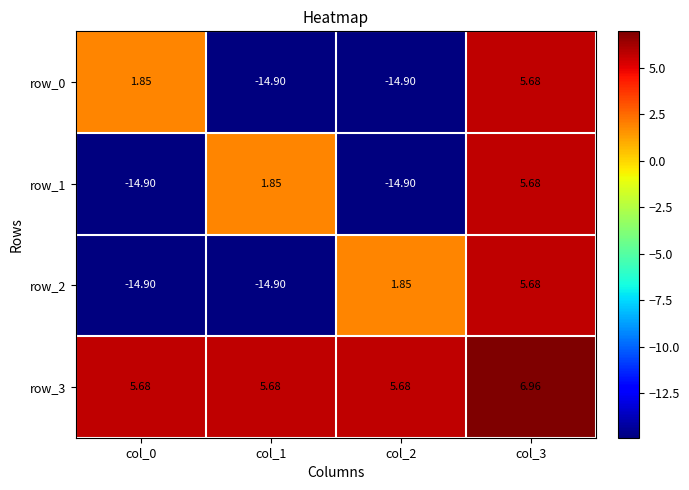

Reading left to right, transcribe all the data shown in this chart.

row_0: col_0=1.8	col_1=-14.9	col_2=-14.9	col_3=5.7
row_1: col_0=-14.9	col_1=1.8	col_2=-14.9	col_3=5.7
row_2: col_0=-14.9	col_1=-14.9	col_2=1.8	col_3=5.7
row_3: col_0=5.7	col_1=5.7	col_2=5.7	col_3=7.0